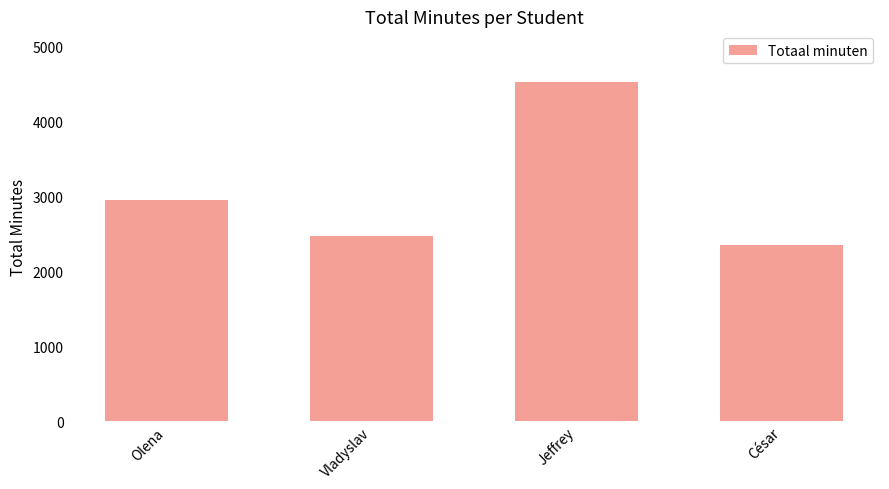

Reading left to right, what are all the values shown in this chart?

Olena=2945	Vladyslav=2470	Jeffrey=4518	César=2345